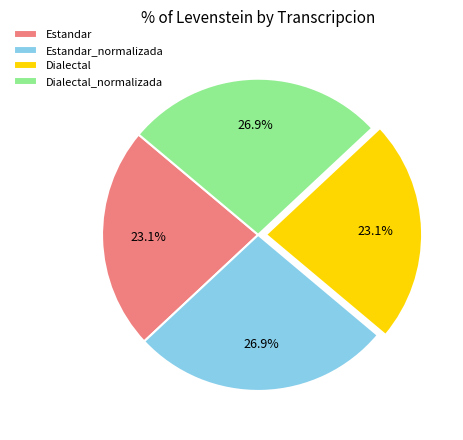

Is there any slice that represents more than half of the pie?

No